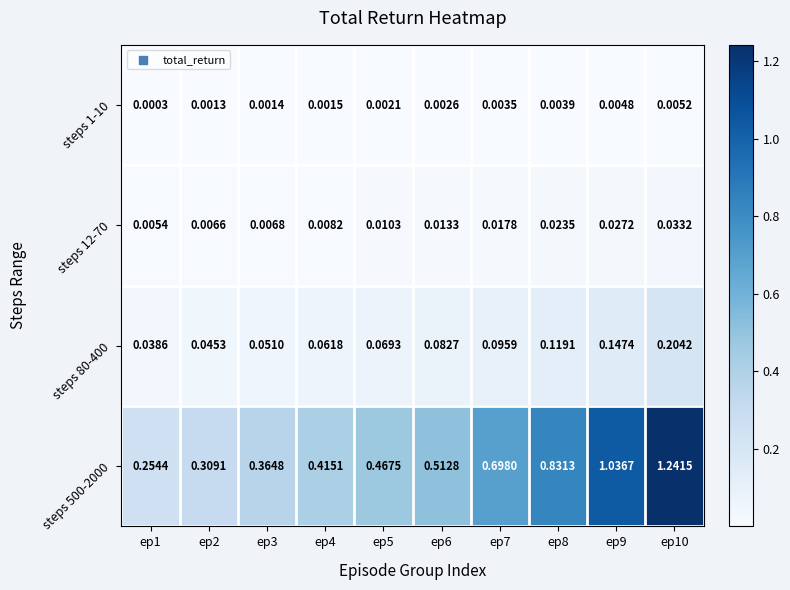

At how many categories does at least one series exceed 0?

10